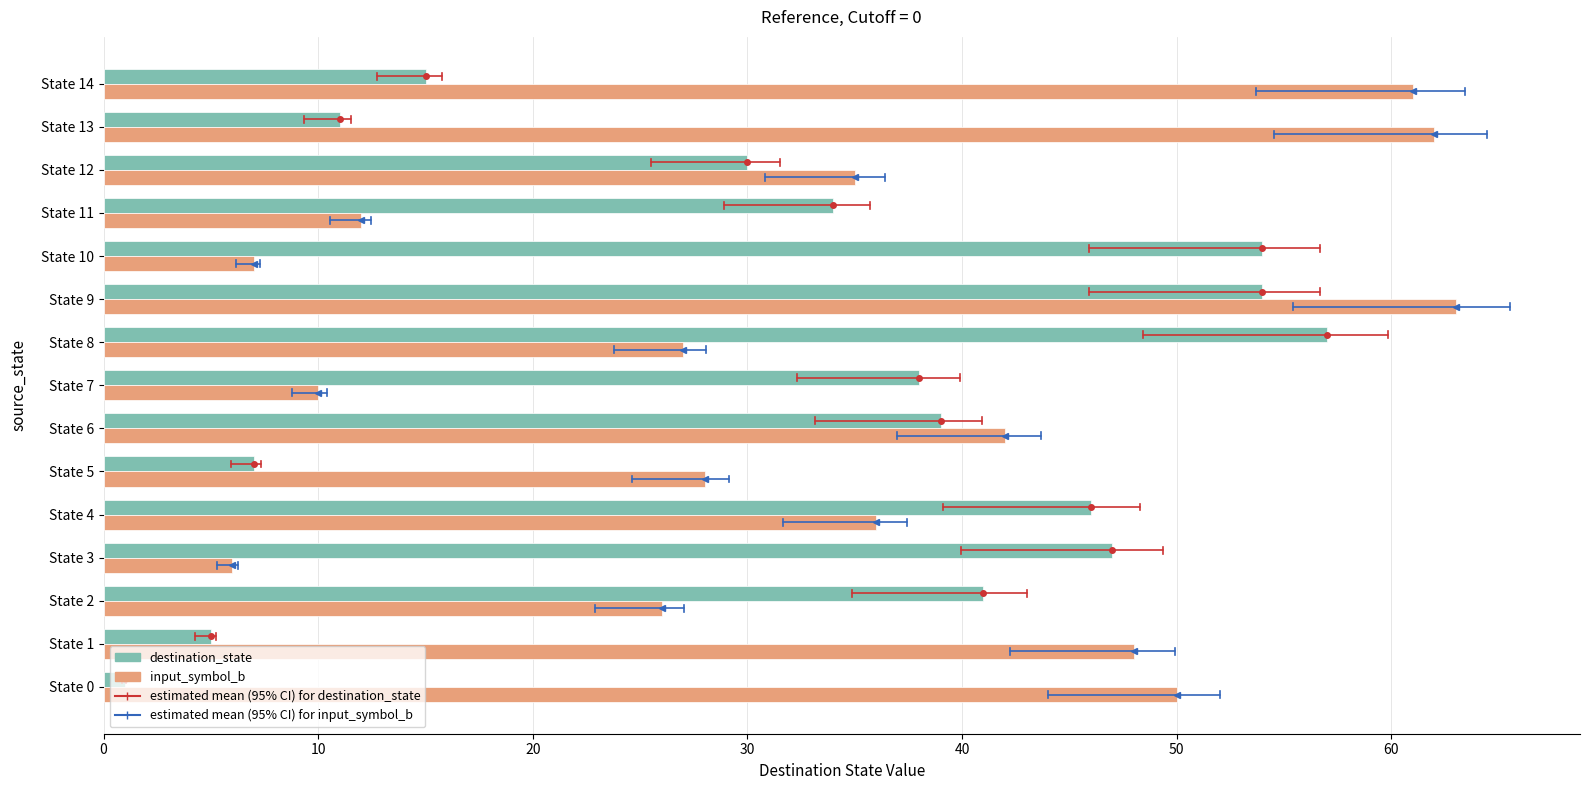

What is the difference between the highest and lowest values at State 8?

30